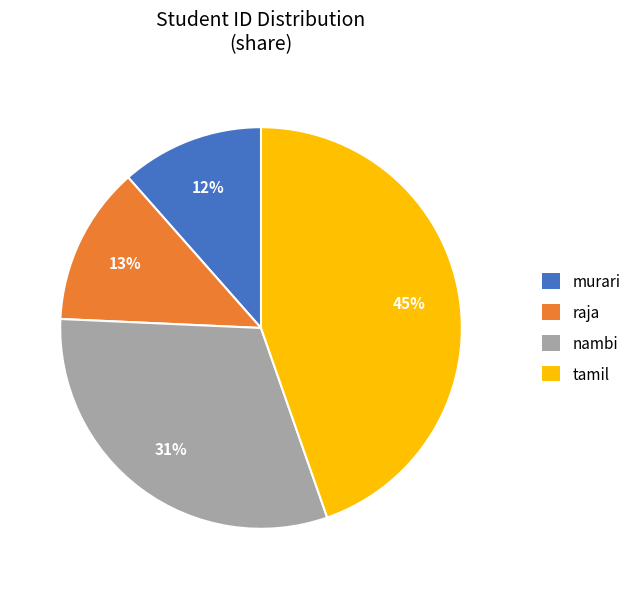

To the nearest percent, what is the difference between the largest and smallest slice percentages?

33%